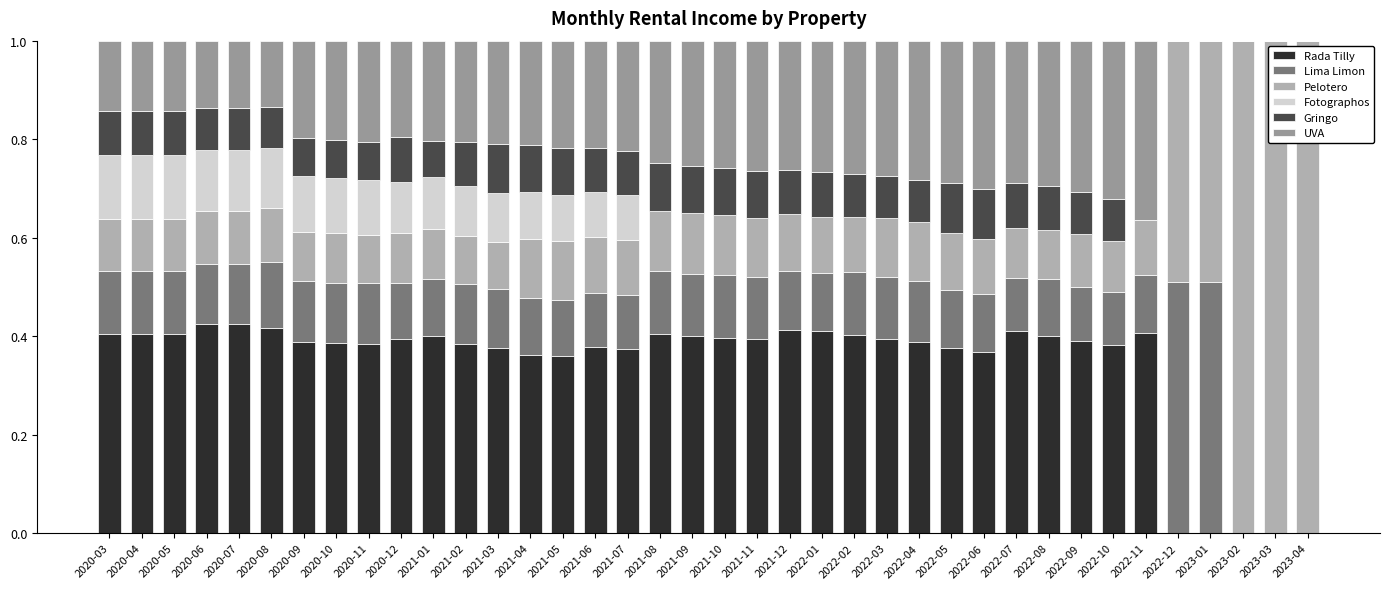

What is the sum of all Rada Tilly values?

13.0